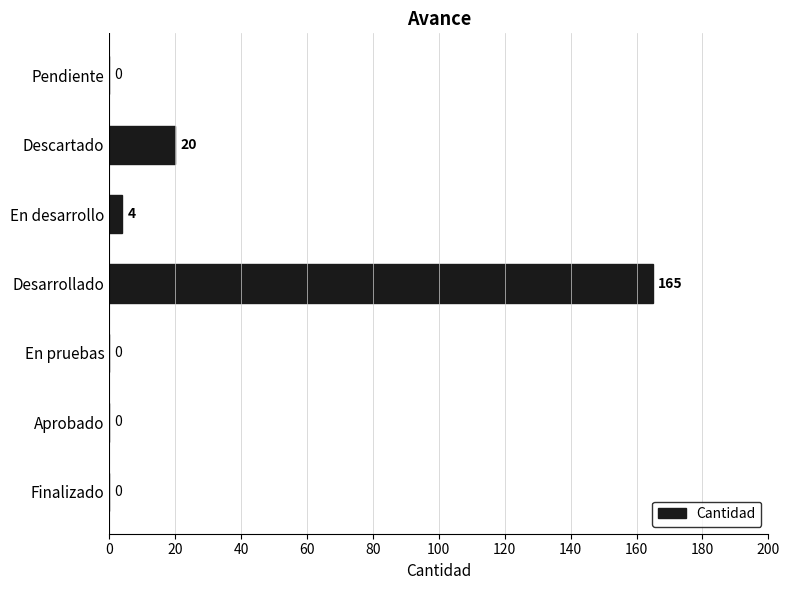

What is the approximate value at En desarrollo, to the nearest 5?

5